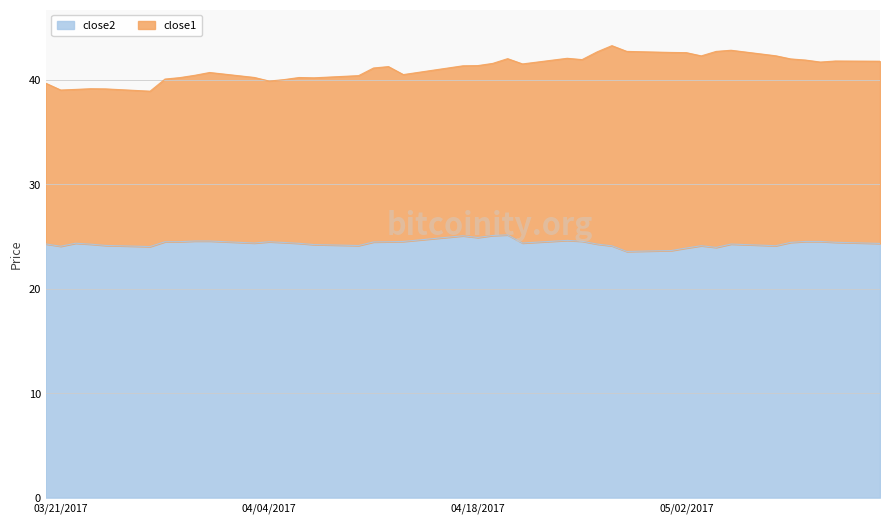

What is the highest value of the close2 series?

25.2